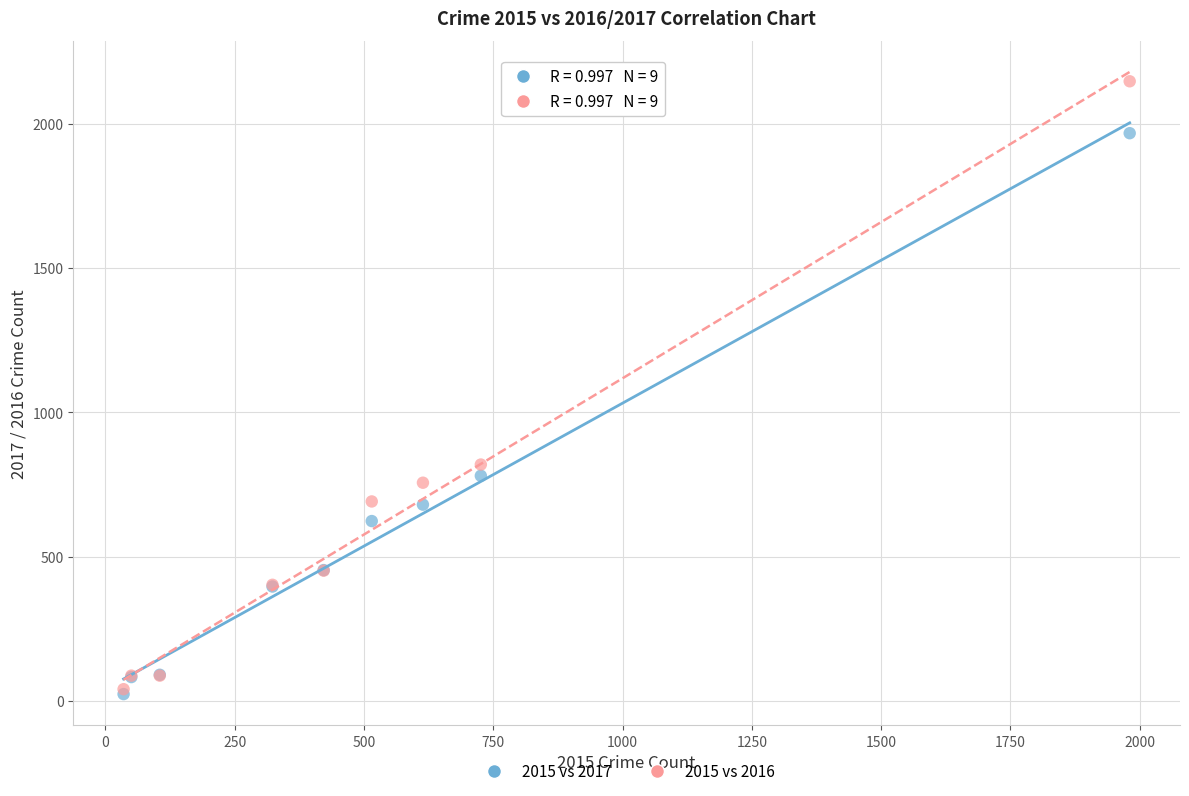

In the 2015 vs 2017 series, what Y value is closest to 995?

780